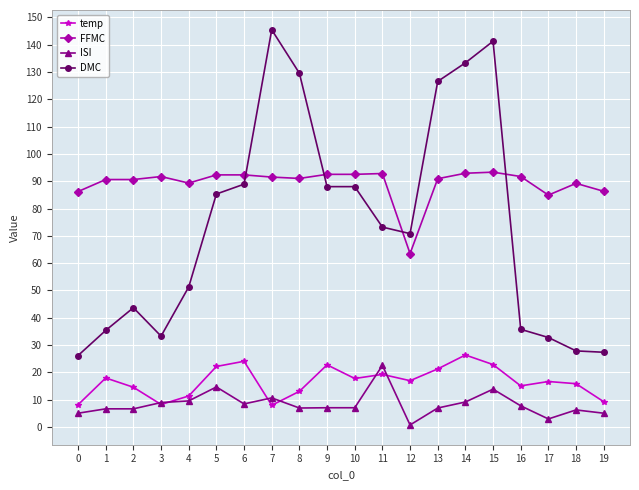

True or false: temp and FFMC intersect in this chart.

False